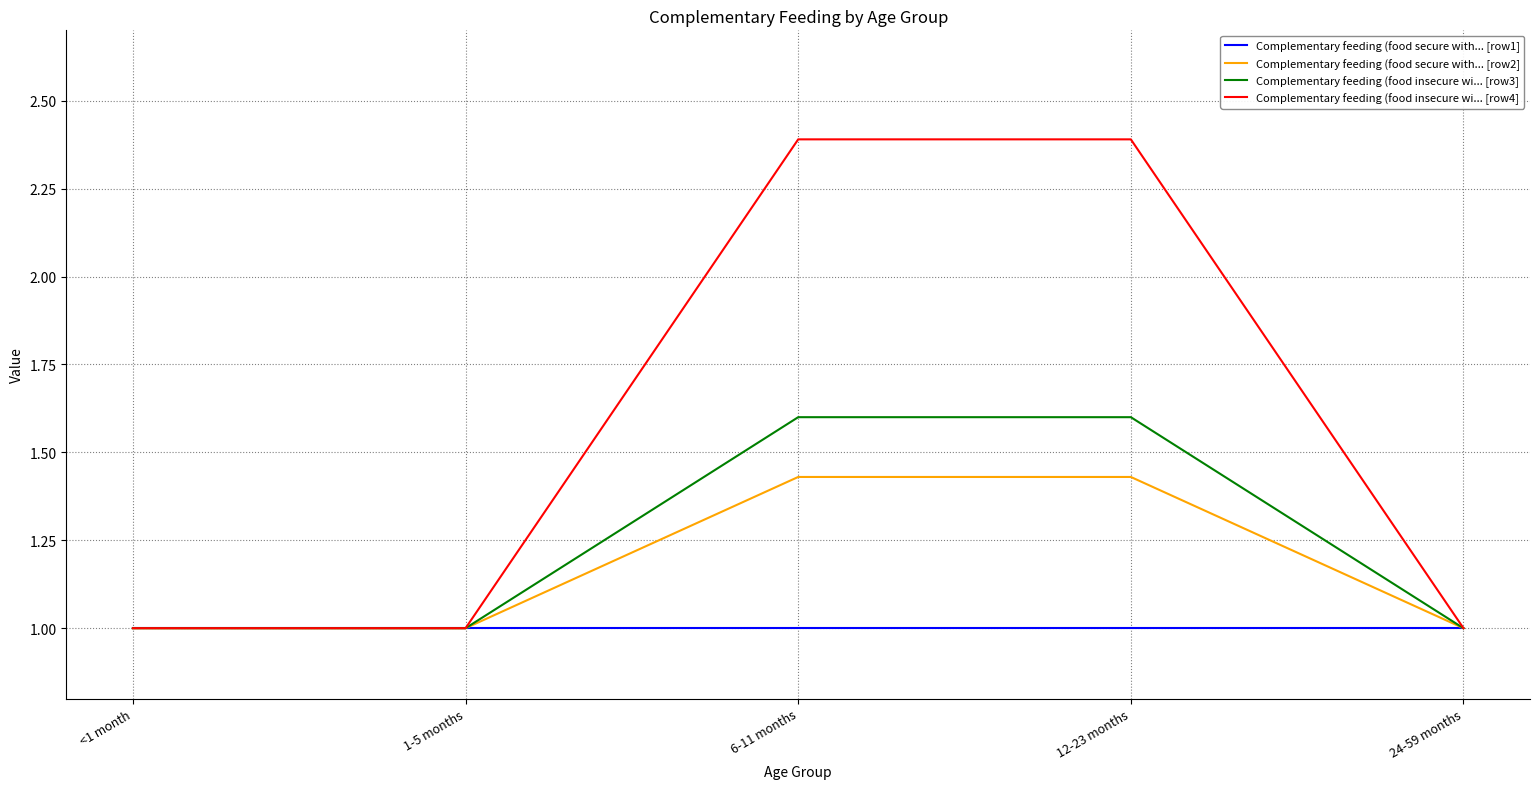

Which series has the widest spread of values?

Complementary feeding (food insecure wi... [row4]